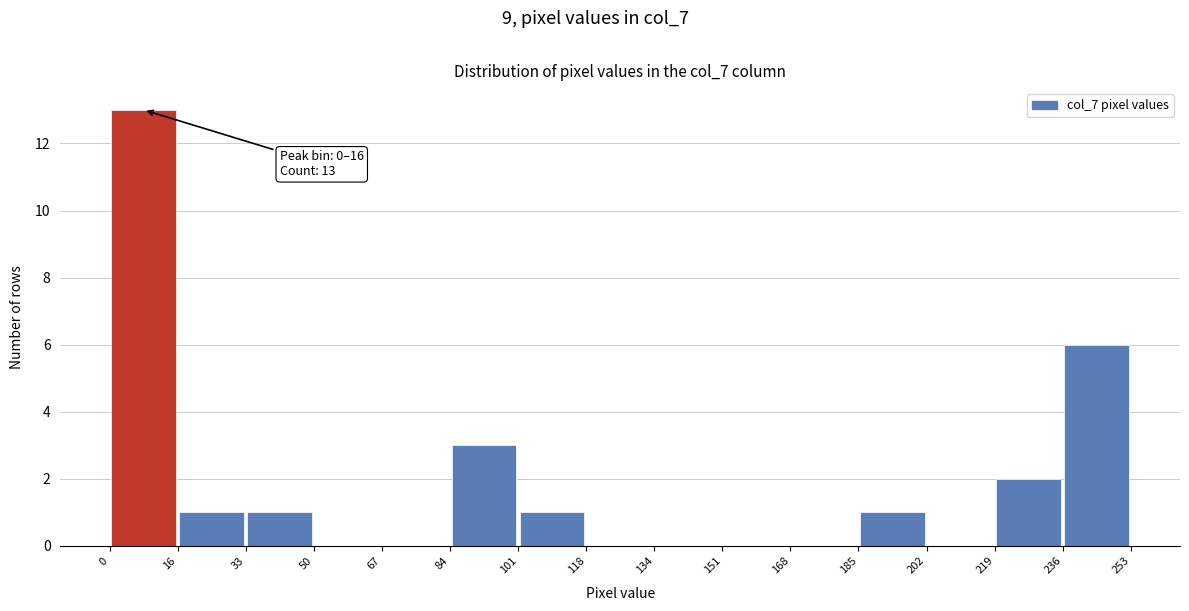

Over which range of the x-axis is the bar tallest?

0 to 16